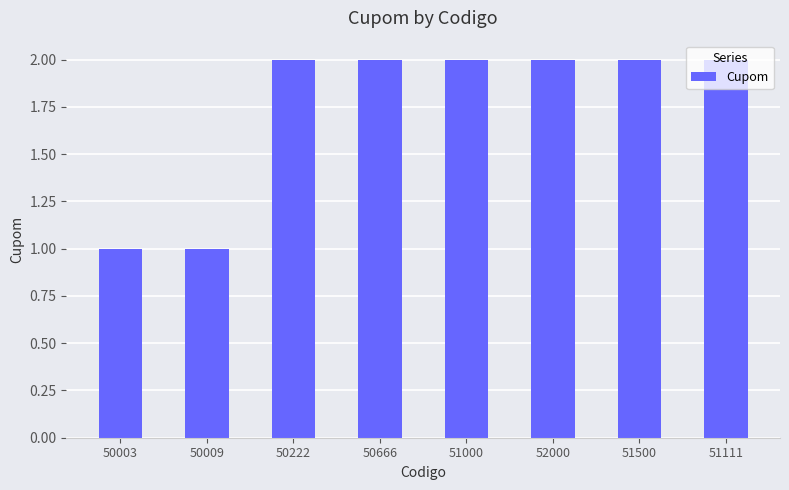

Does the chart contain any negative values?

No